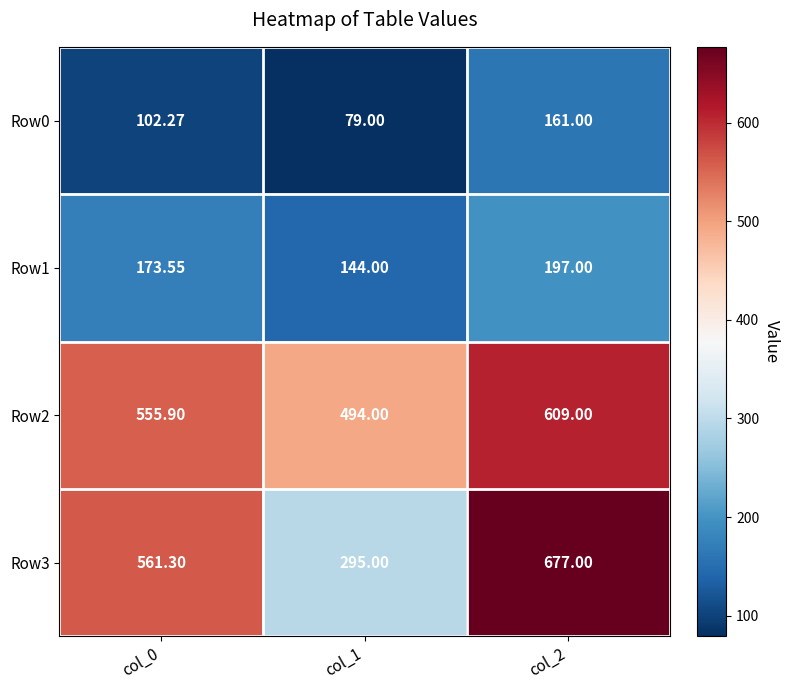

Is the value of Row2 at col_2 greater than the value of Row1 at col_0?

Yes